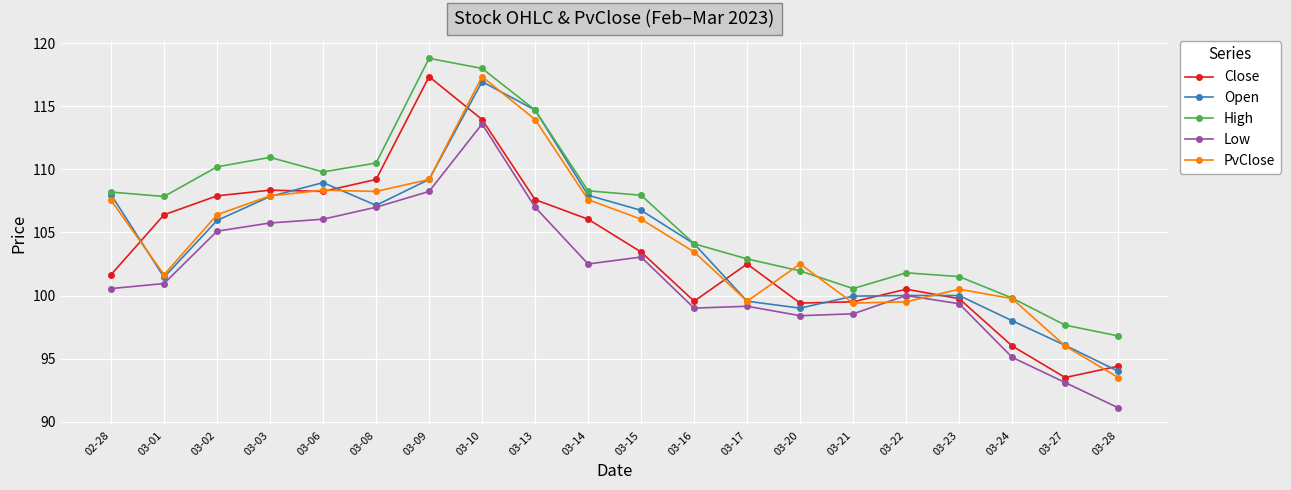

What is the label of the 2nd point from the left?

03-01